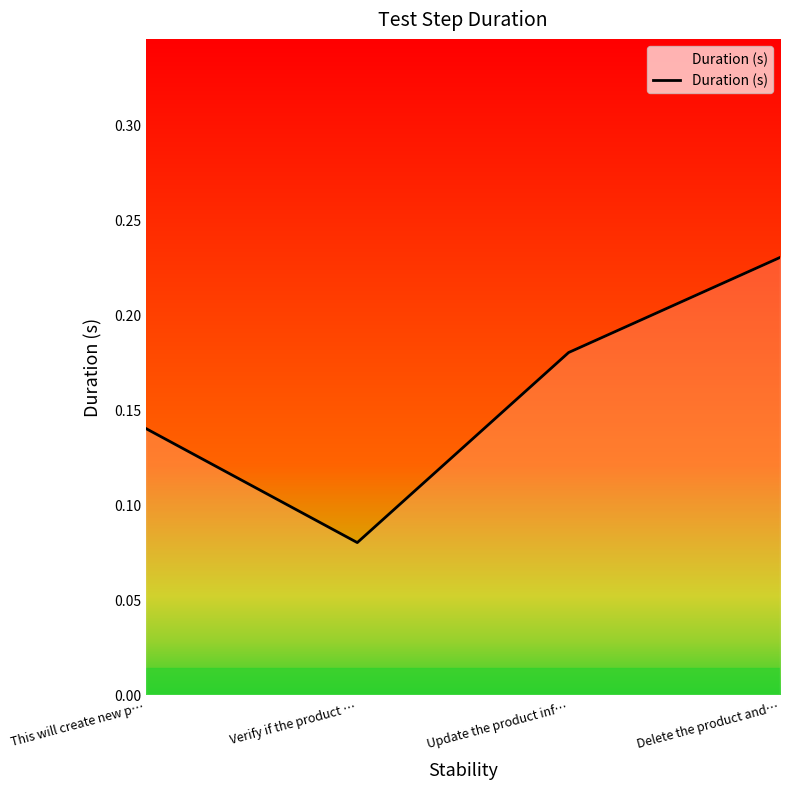

What is the change in value from This will create new p… to Delete the product and…?

+0.1